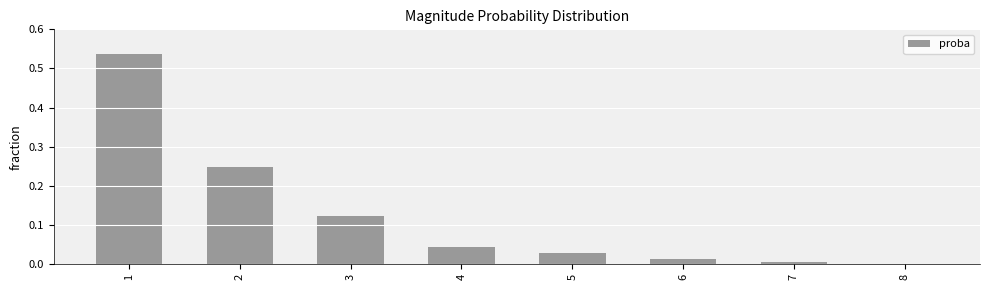

Is it true that the value at 5 is 0.0?

True